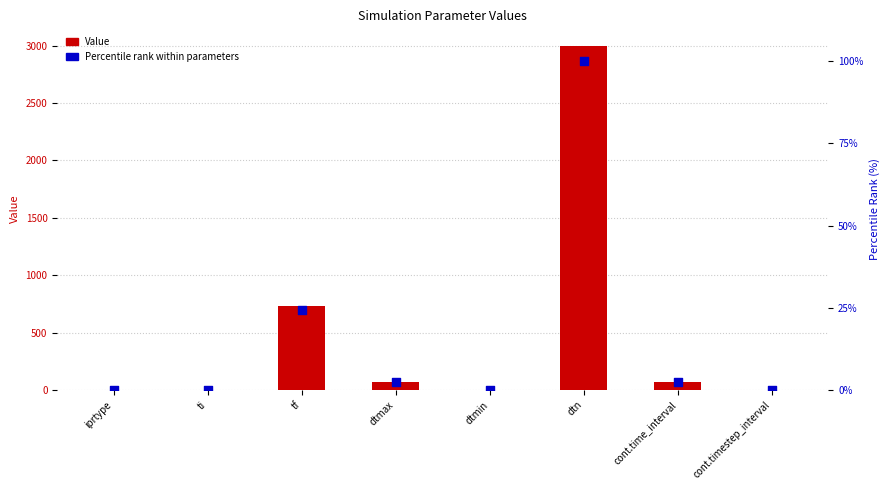

Which series has the largest total across all categories?

Value